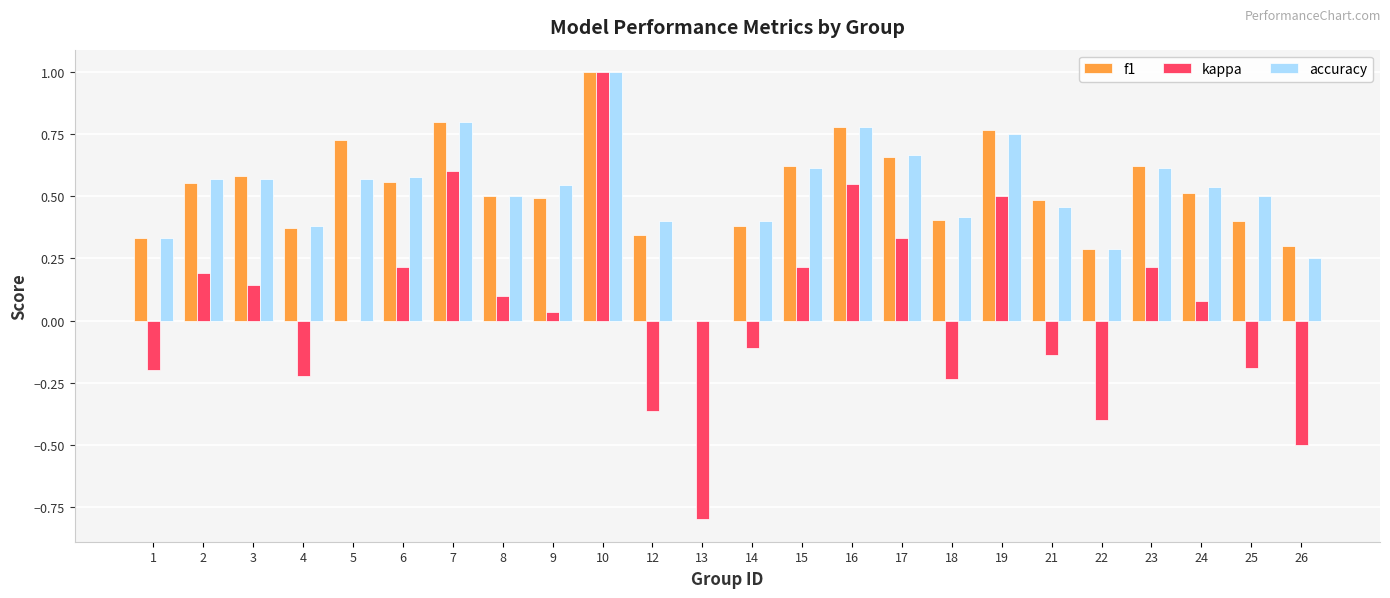

Is the value of f1 at 9 greater than the value of kappa at 14?

Yes